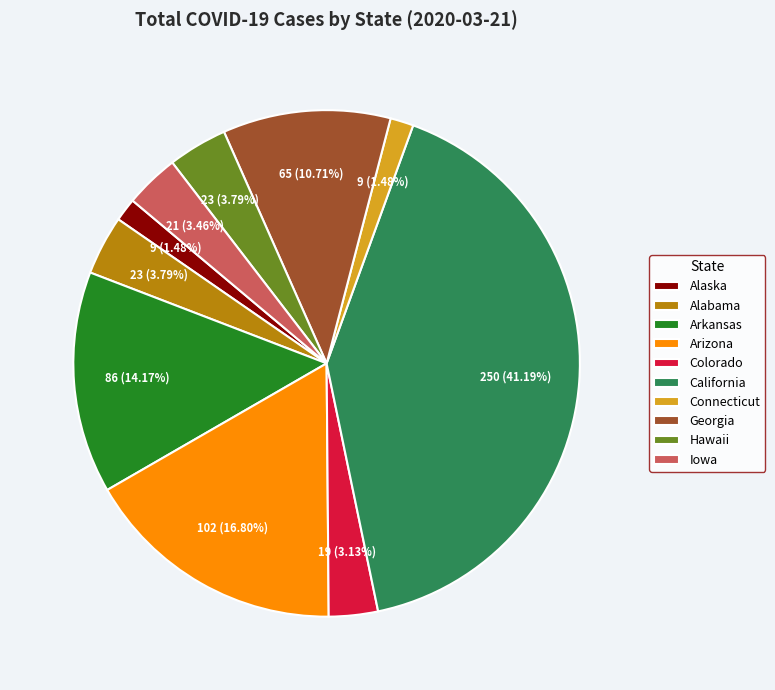

To the nearest percent, what percentage of the pie is Arkansas?

14%